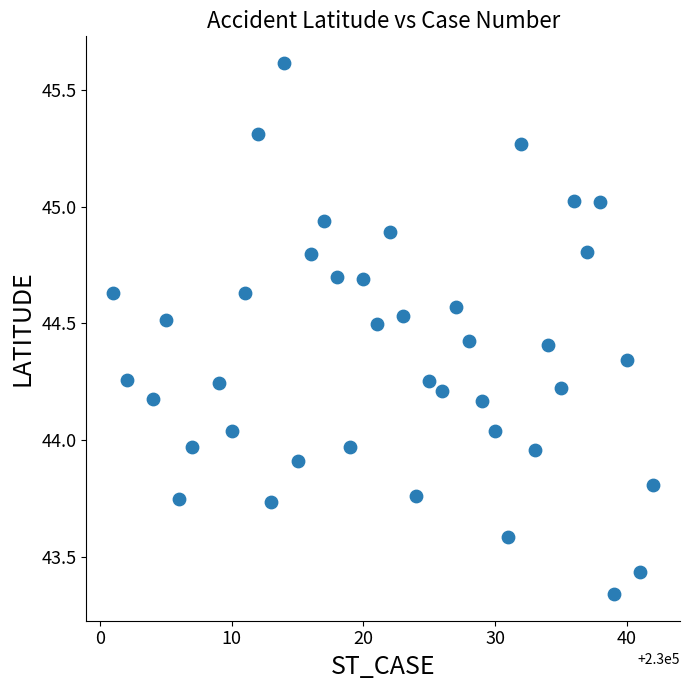

What is the range of Y values (max minus min)?

2.3